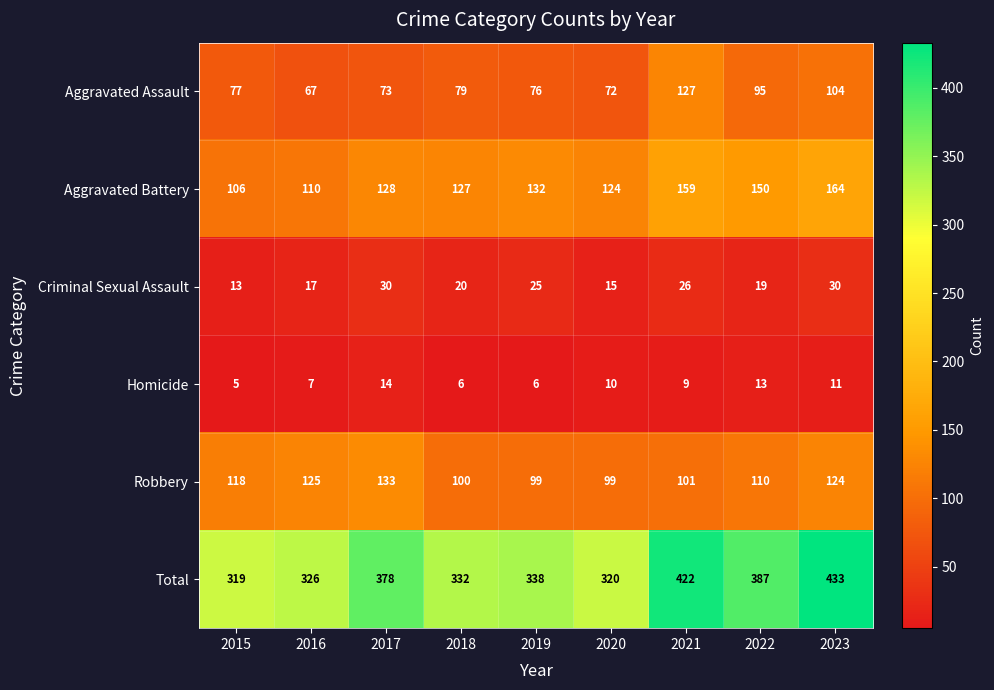

The Aggravated Assault series shows 43 at 2020. True or false?

False